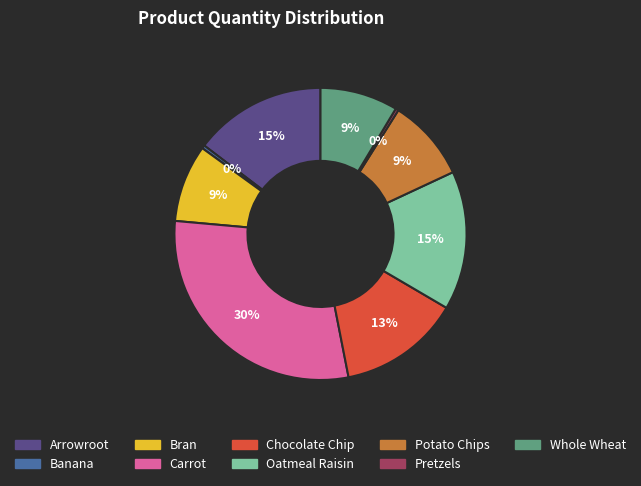

How many segments does this pie chart have?

9